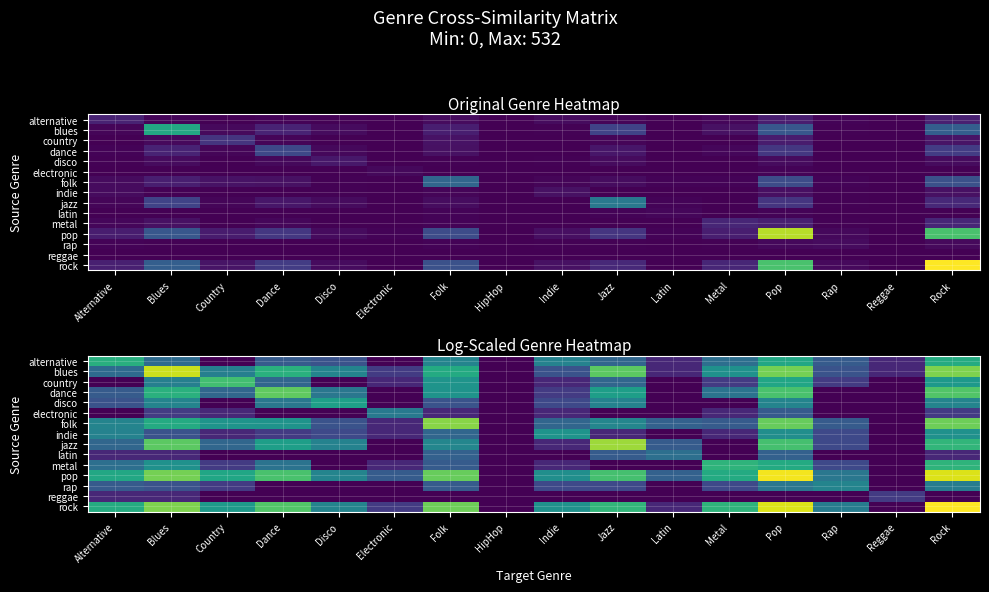

What is the difference between the maximum and second lowest values in the country series?

4.4